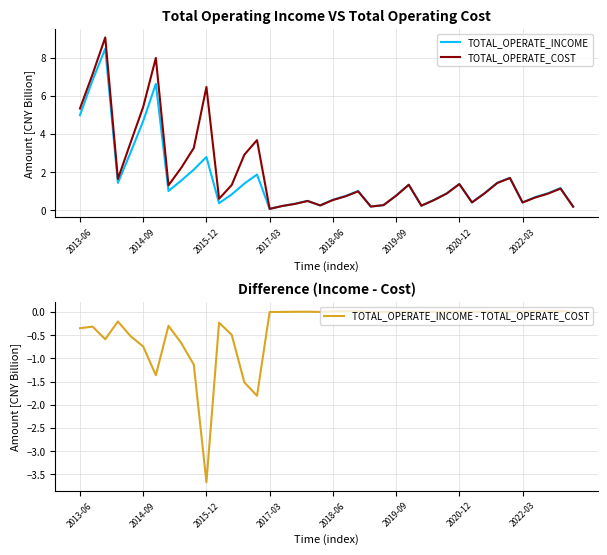

What is the value of the TOTAL_OPERATE_INCOME - TOTAL_OPERATE_COST point at the 10th from the left?

-1.1